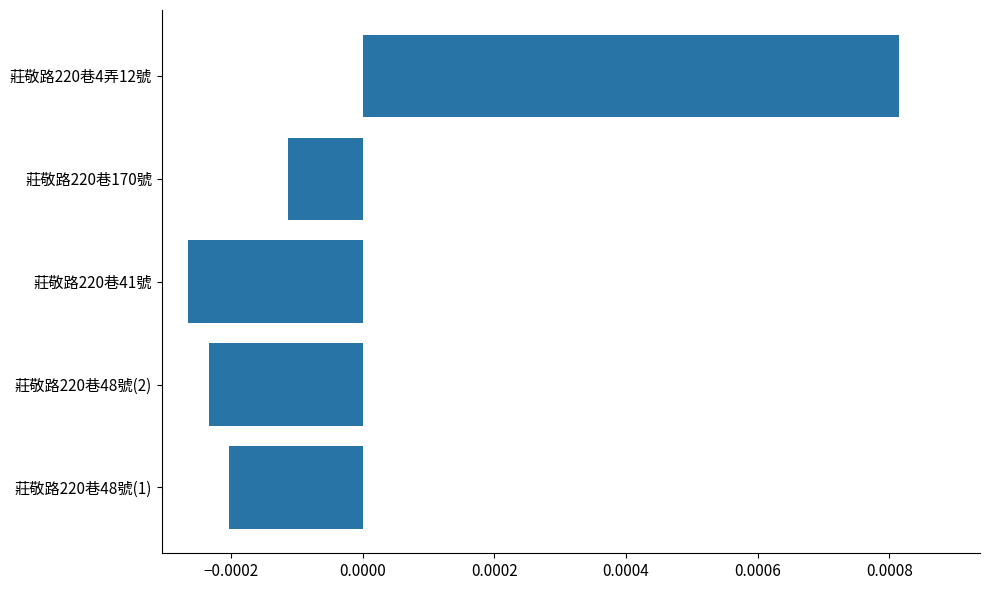

Where is the data nearest to the value 0?

莊敬路220巷170號